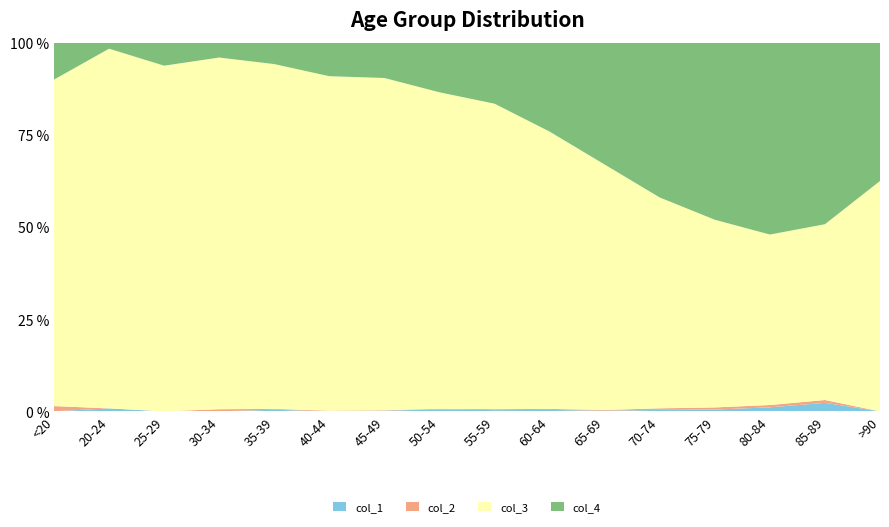

Reading left to right, what are all the values shown in this chart?

col_1: 0	1	0	0	2	0	2	9	8	11	6	13	10	7	3	0
col_2: 1	0	0	2	1	1	1	3	6	8	6	14	12	4	1	0
col_3: 62	121	196	333	420	530	915	1450	1965	2151	2130	1882	1053	296	62	15
col_4: 7	2	13	14	26	53	97	227	392	689	1057	1381	993	333	64	9